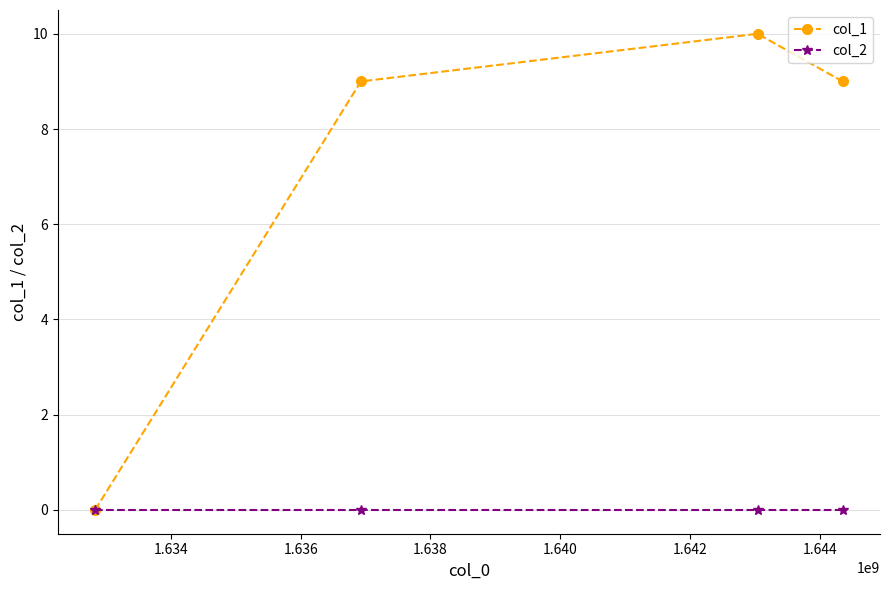

At how many categories does at least one series exceed 6?

3